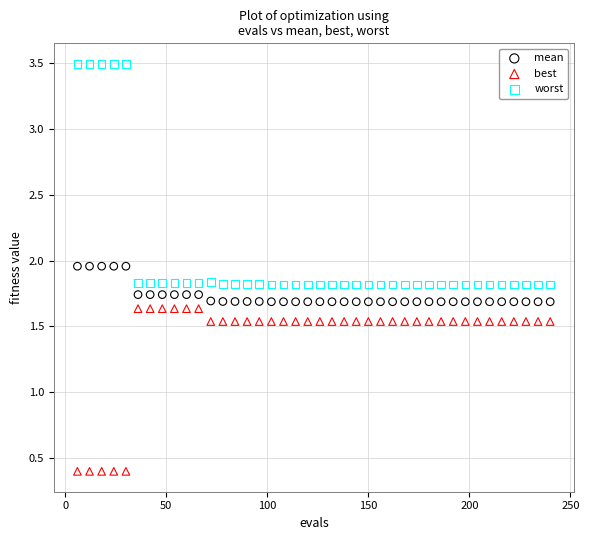

Across all data points, what is the range of Y values (max minus min)?

3.1